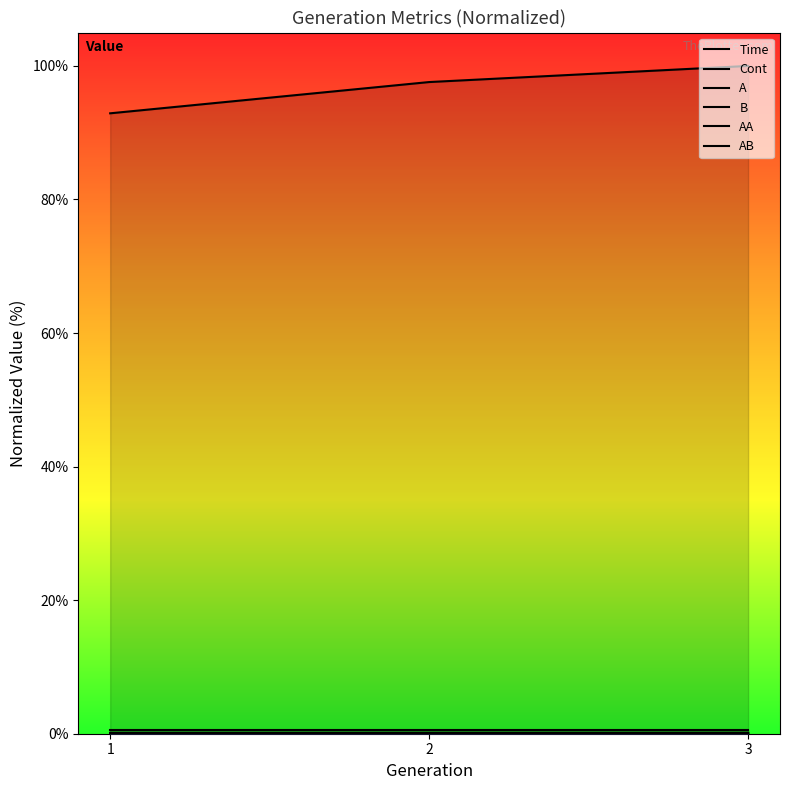

Count the A values in the range 0 to 1.

3